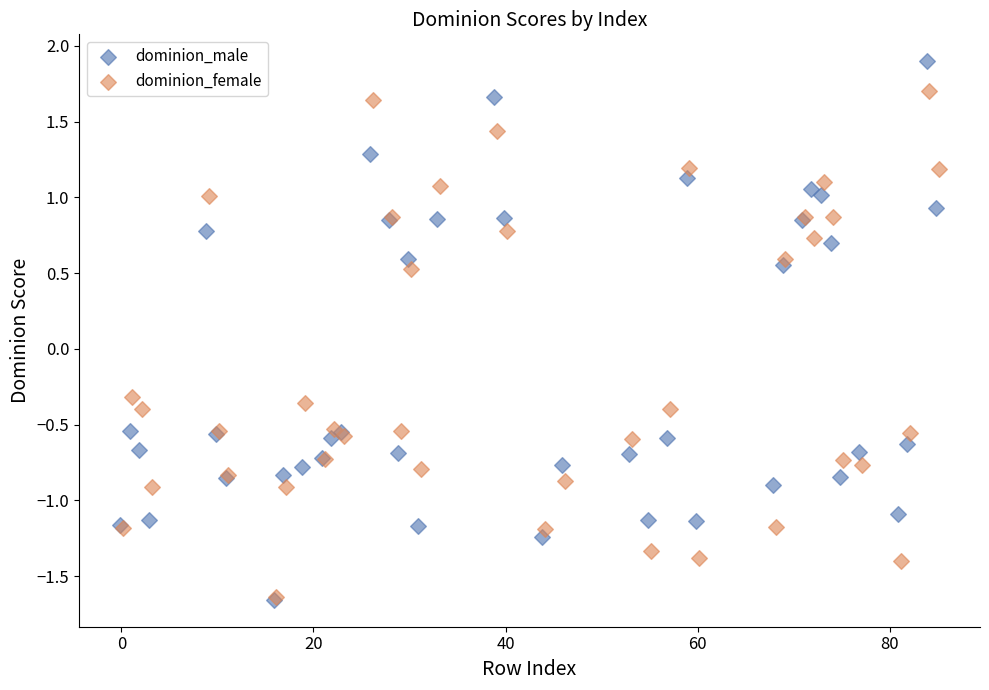

Which series has the largest Y range (max minus min)?

dominion_male